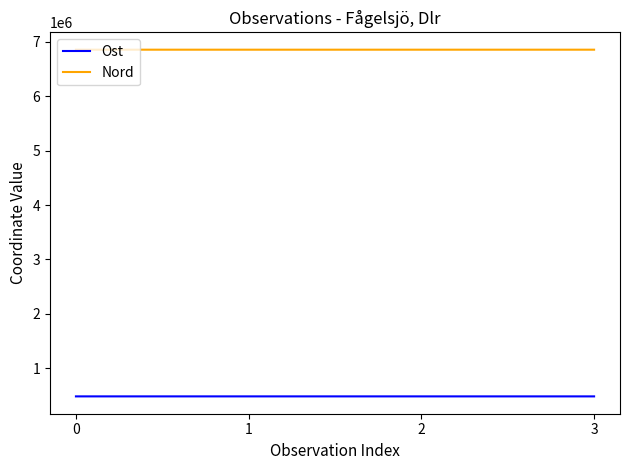

What is the highest value of the Nord series?

6857696